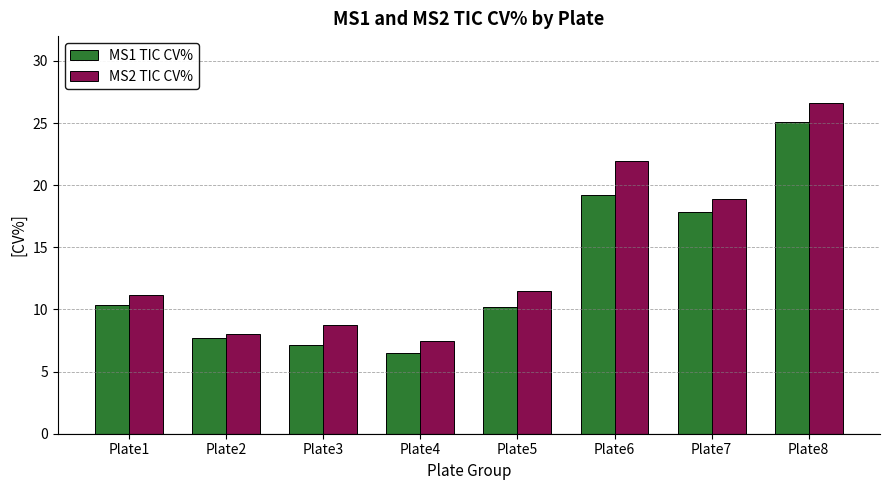

The value of MS2 TIC CV% at Plate5 is 11.5. True or false?

True